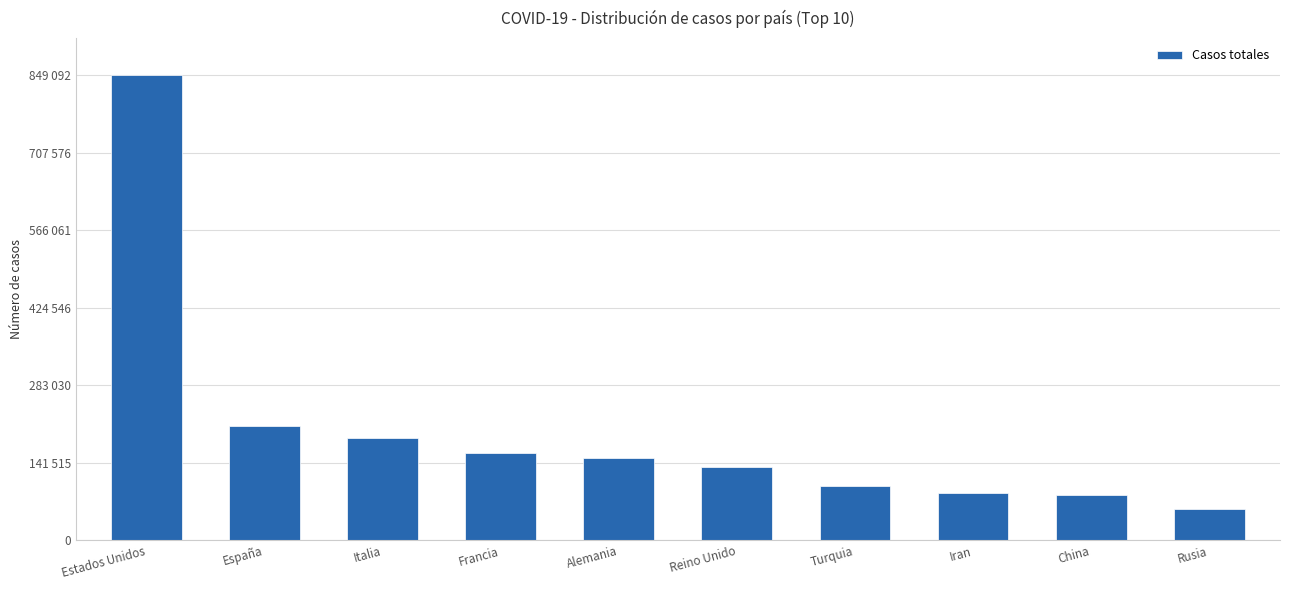

What is the difference between the values at Alemania and Estados Unidos?

698444